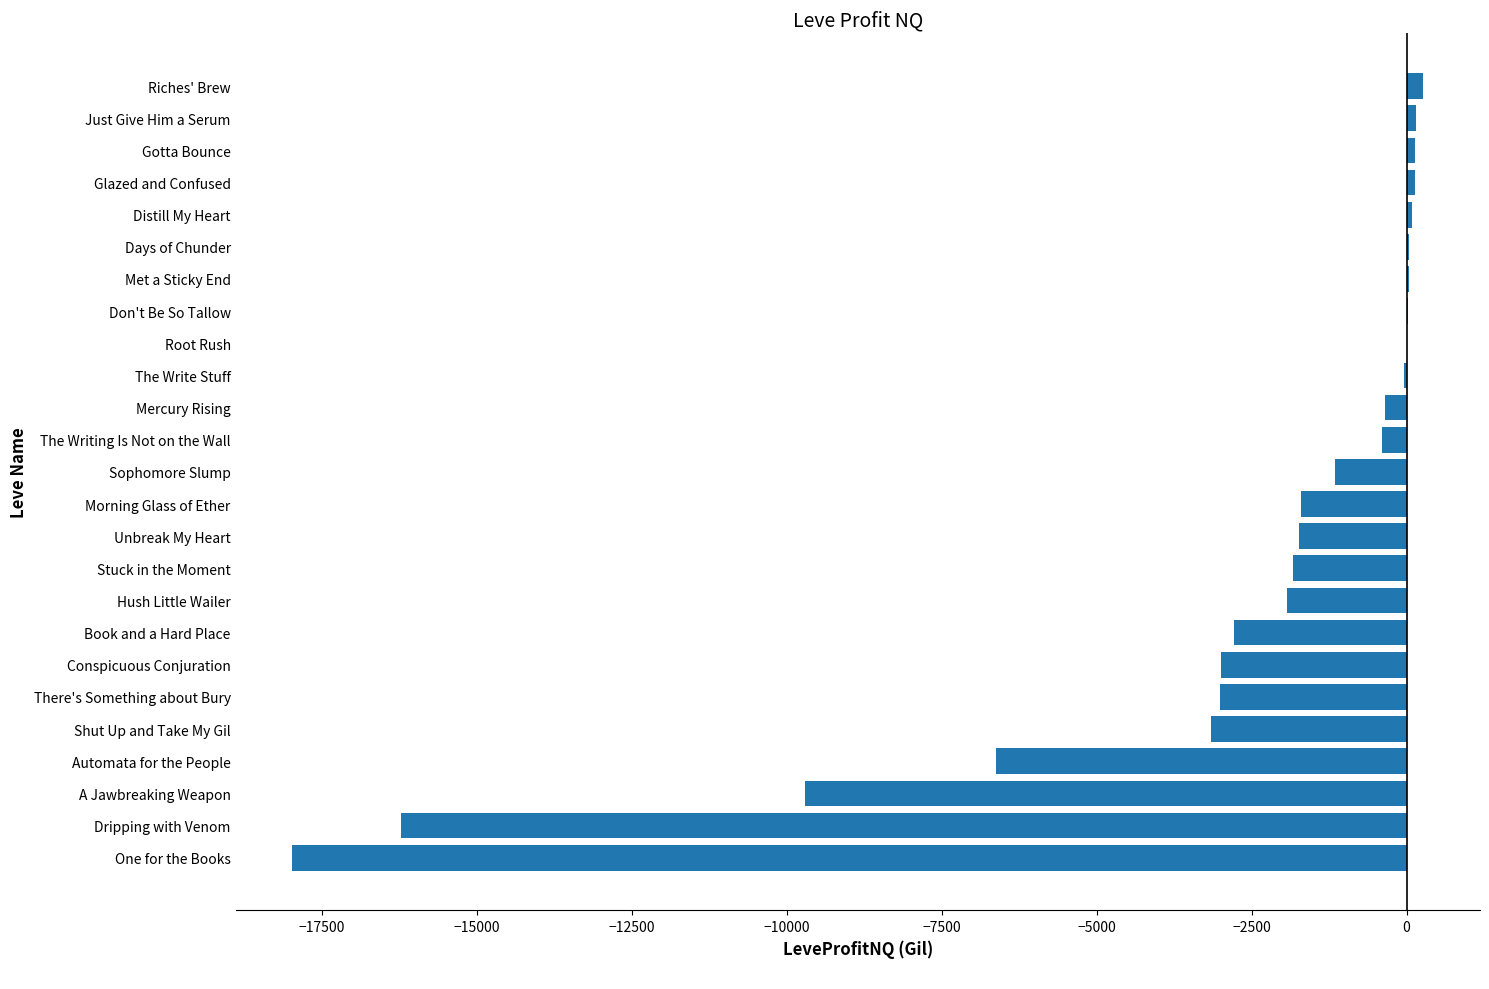

Is it true that the value at Stuck in the Moment is -1824.5?

True